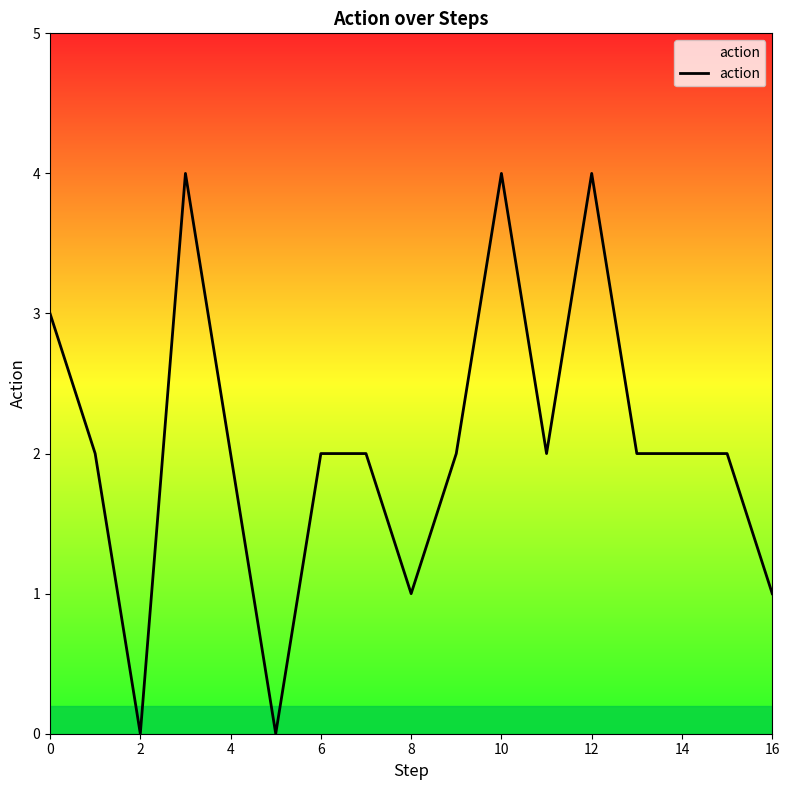

What is the difference between the maximum and minimum values?

4